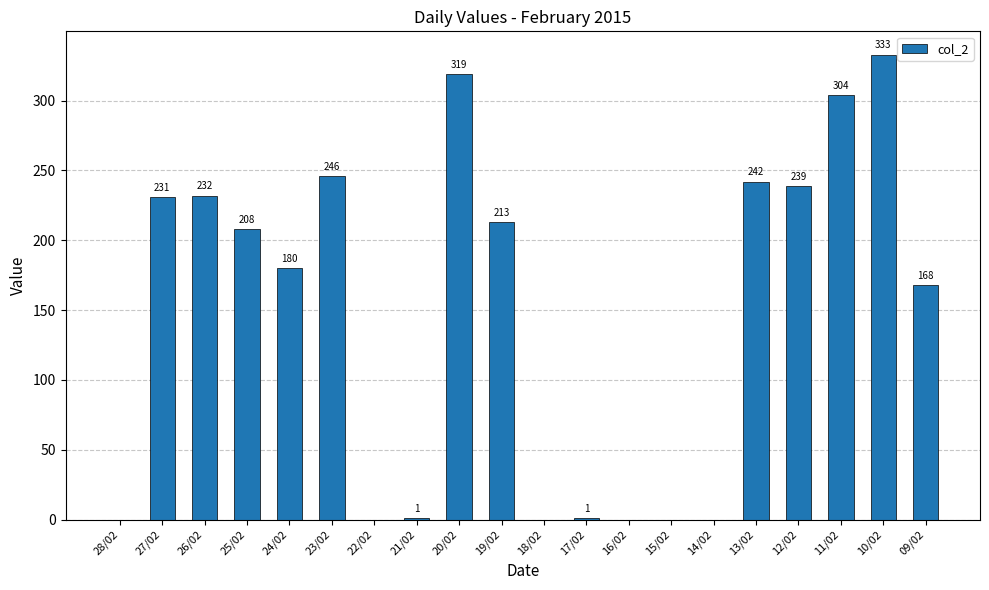

What is the sum of all values?

2917